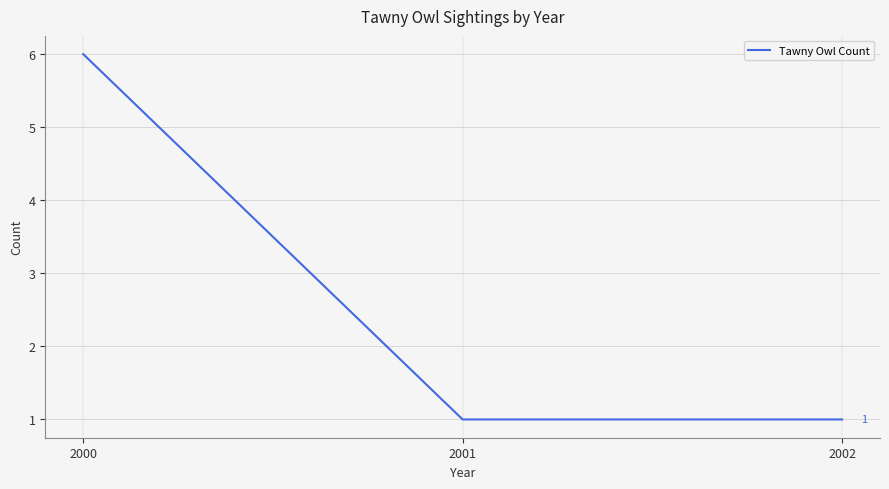

What is the change in value from 2000 to 2002?

-5